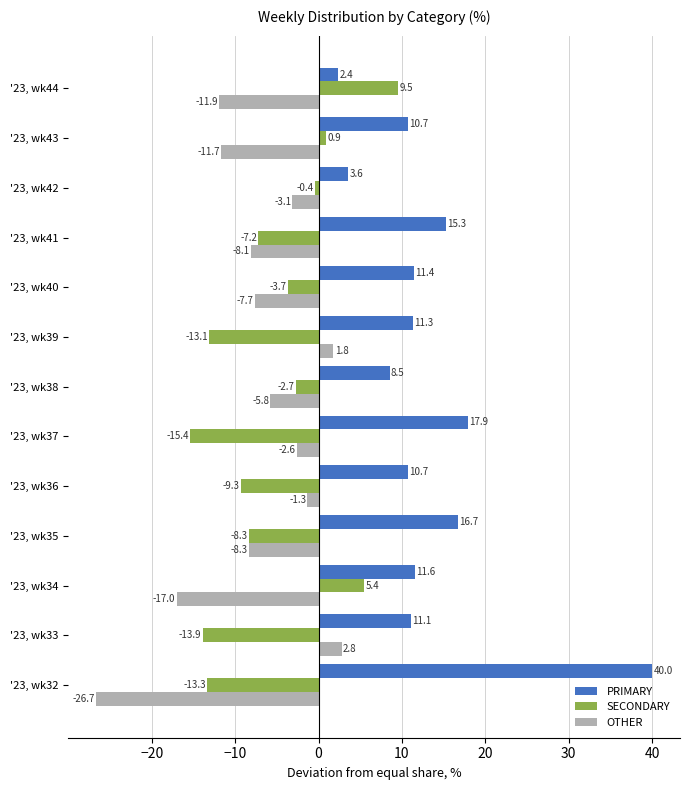

Rank the series by their maximum value, from highest to lowest.

PRIMARY, SECONDARY, OTHER